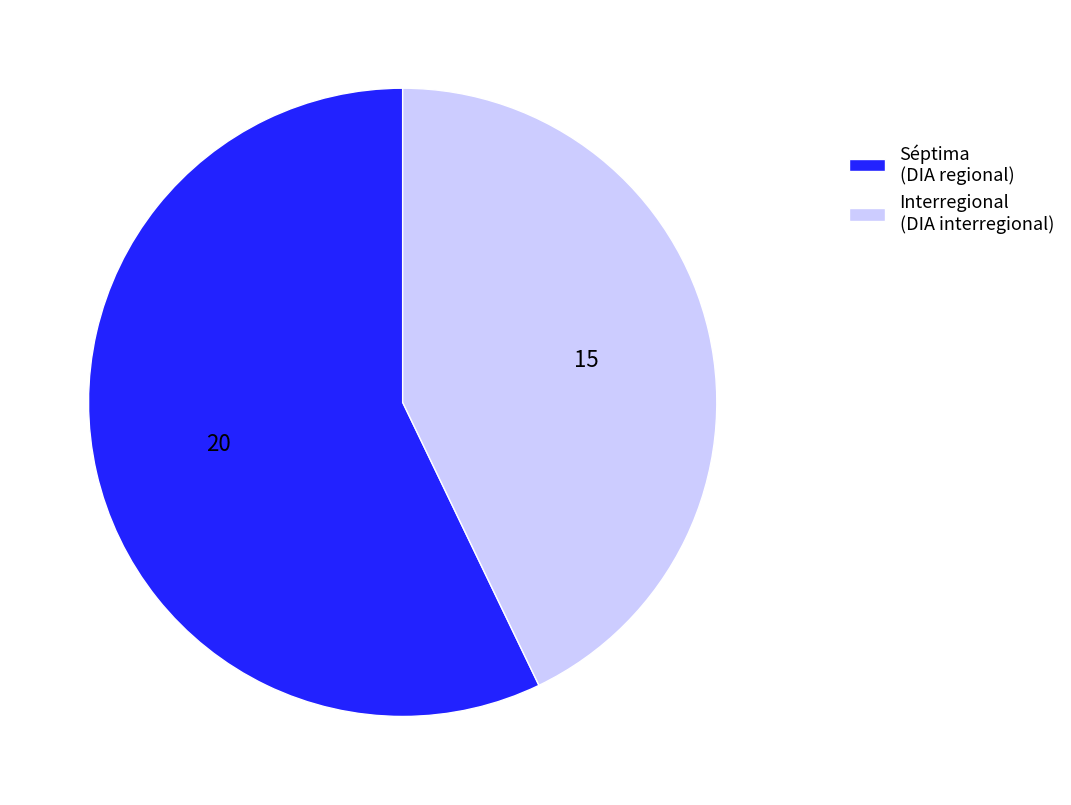

How many slices are in this pie chart?

2